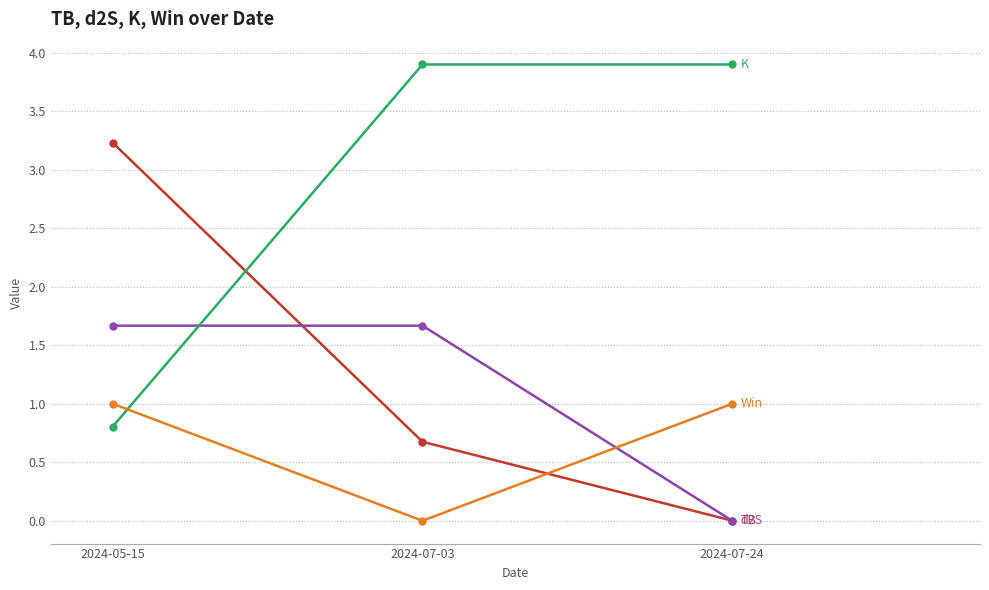

What position from the right is 2024-05-15?

3